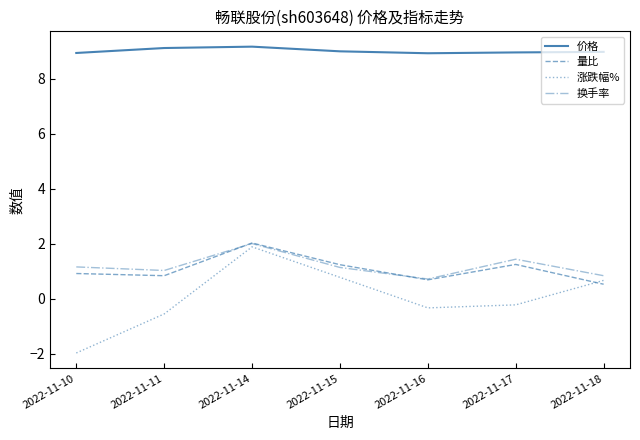

At which category is the sum across all series the highest?

2022-11-14